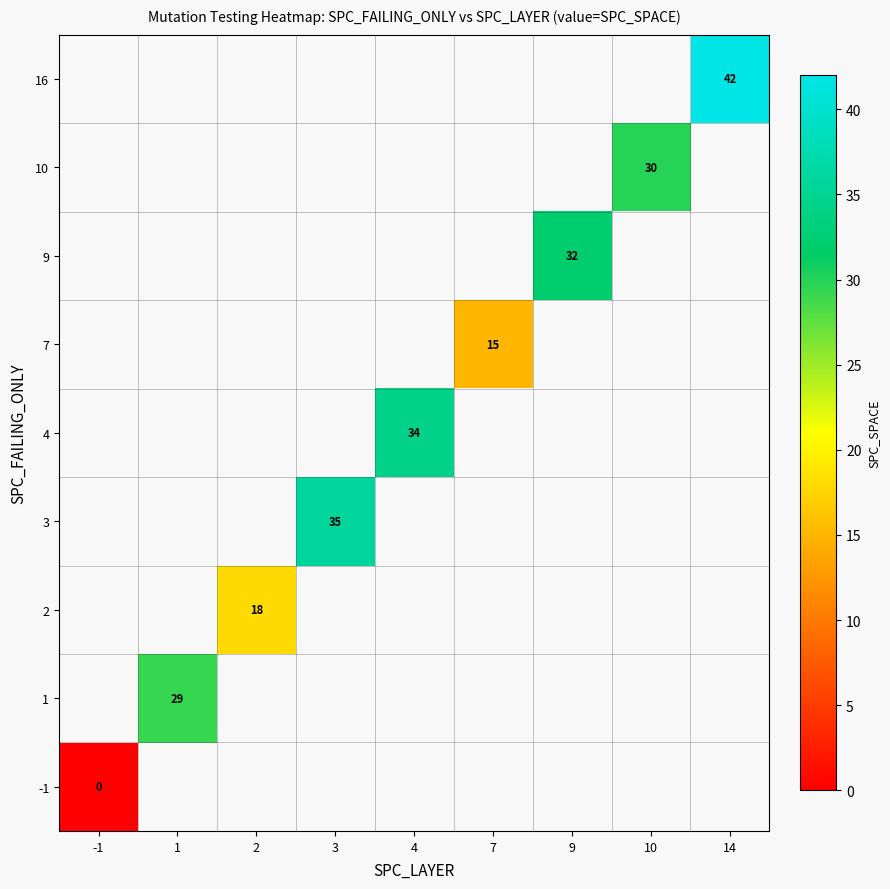

List the labels in order of 4 value, smallest first.

-1, 1, 2, 3, 4, 7, 9, 10, 14